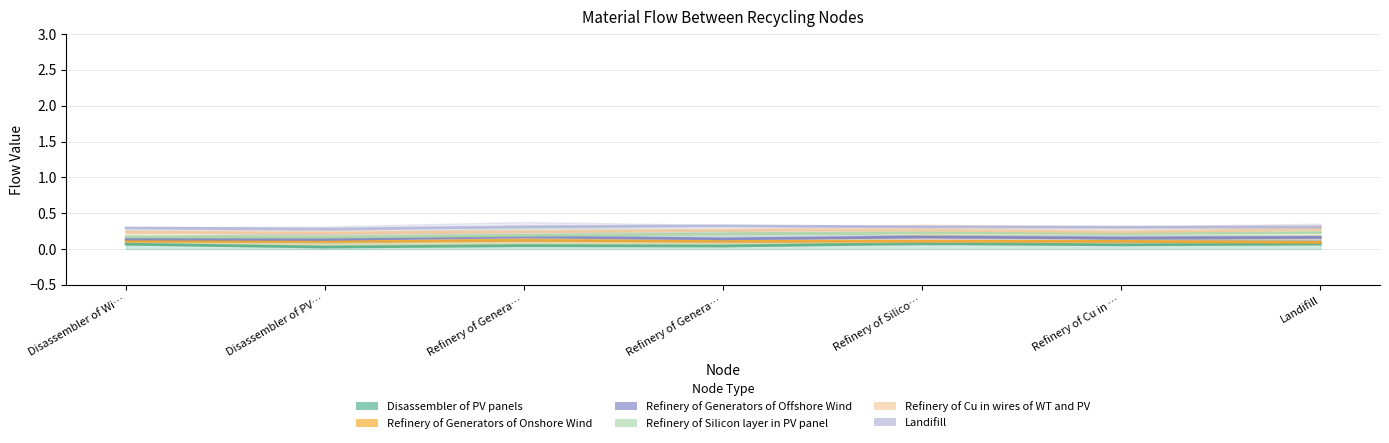

How many series are shown in this chart?

6